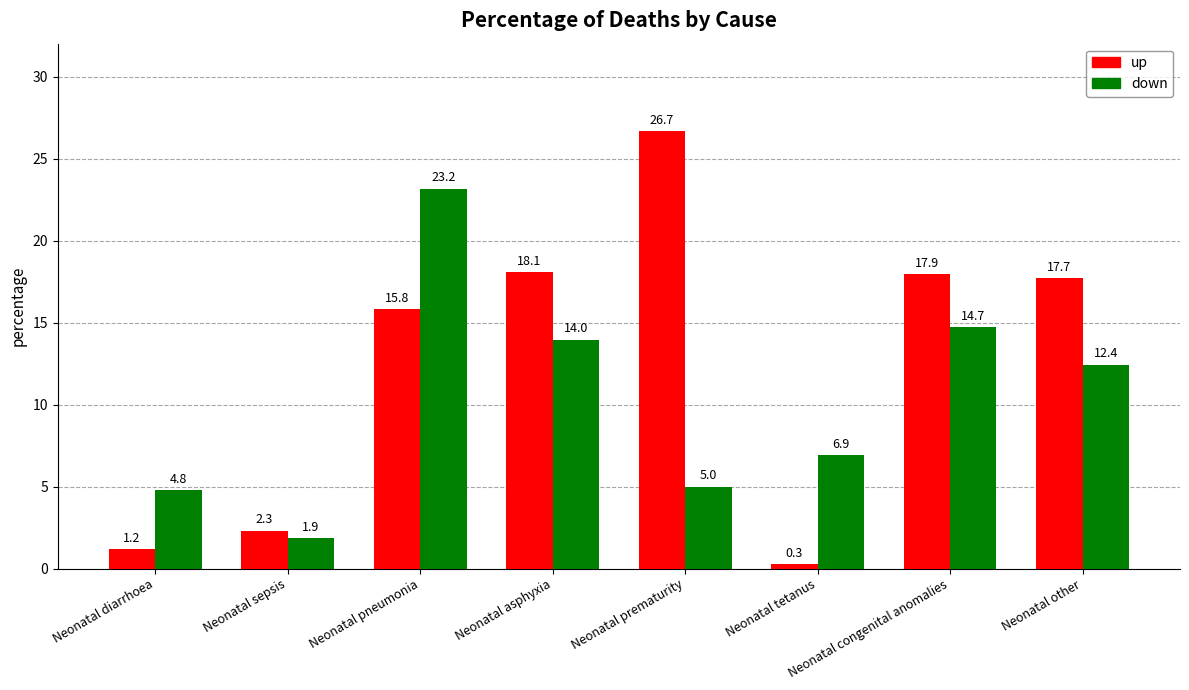

Count the number of data series in this chart.

2